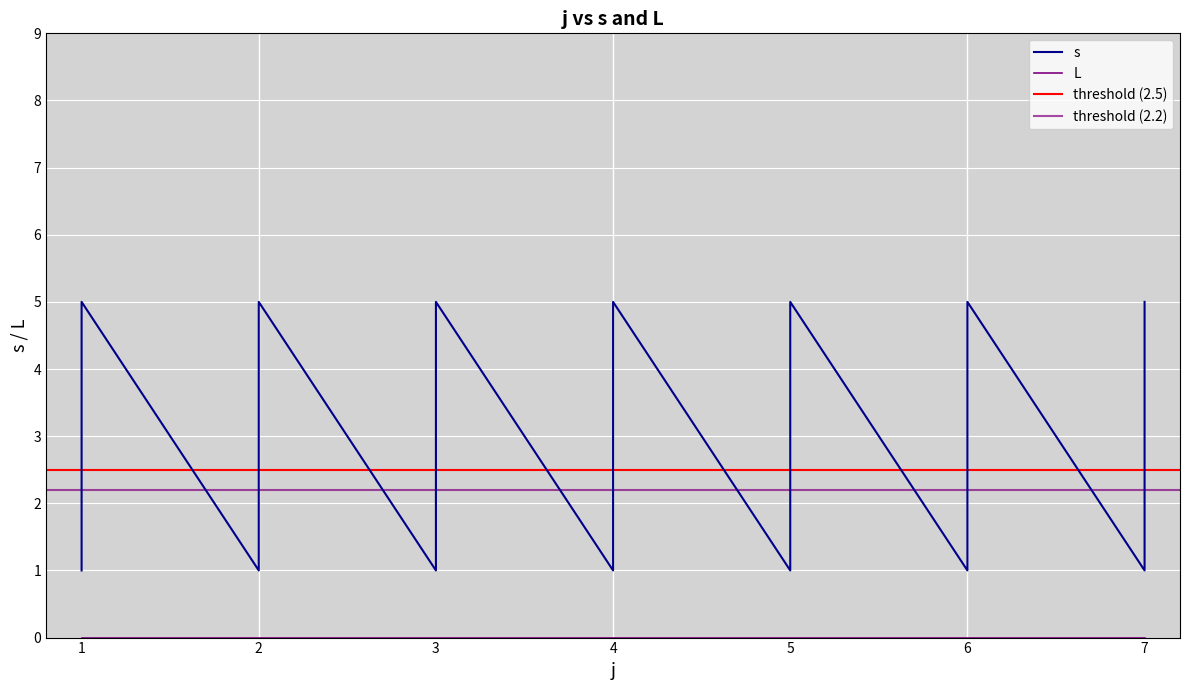

What is the difference between the second highest and second lowest values?

4